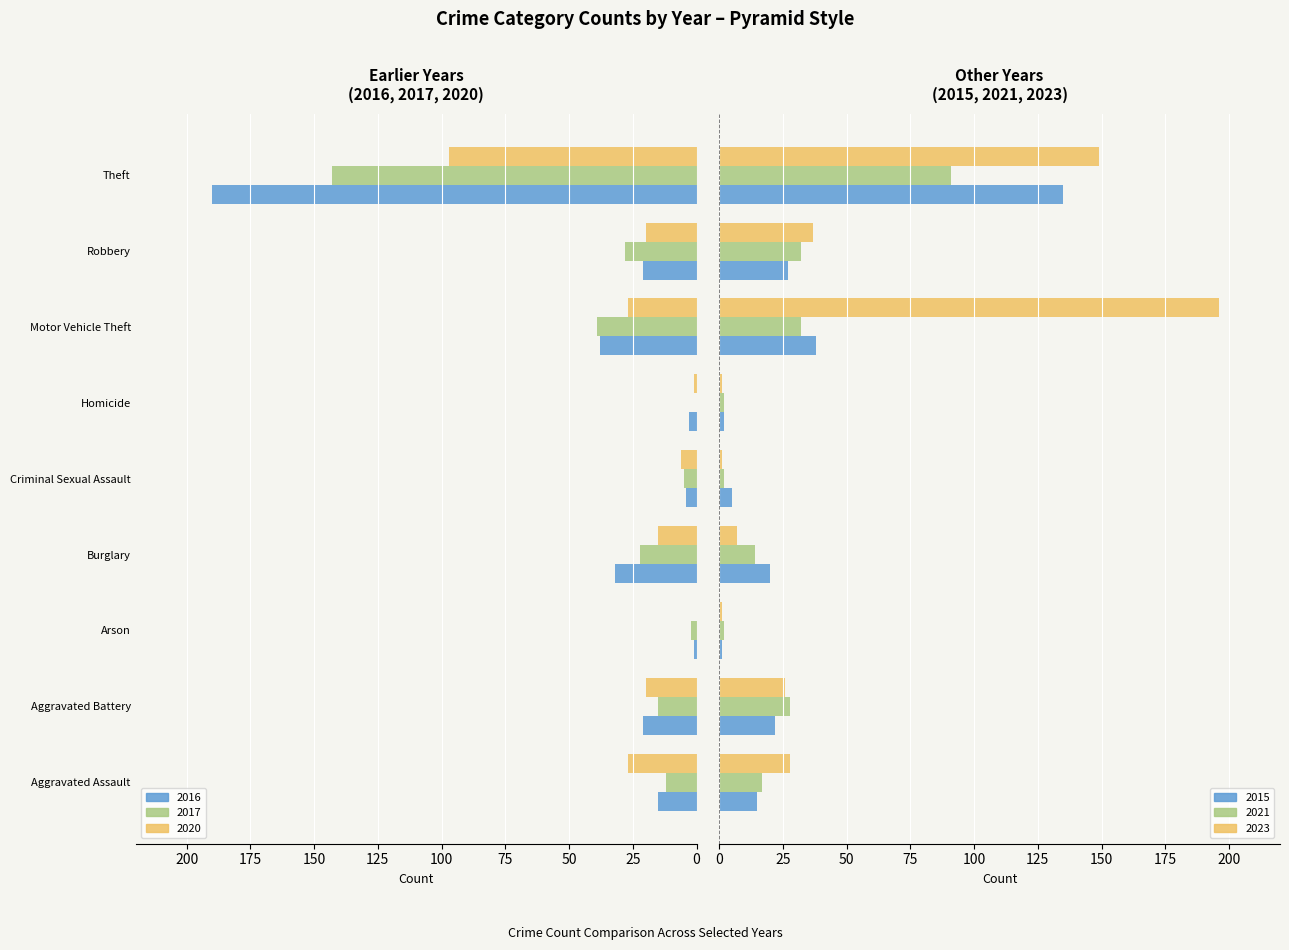

Where does the 2016 series first go above 21?

Burglary